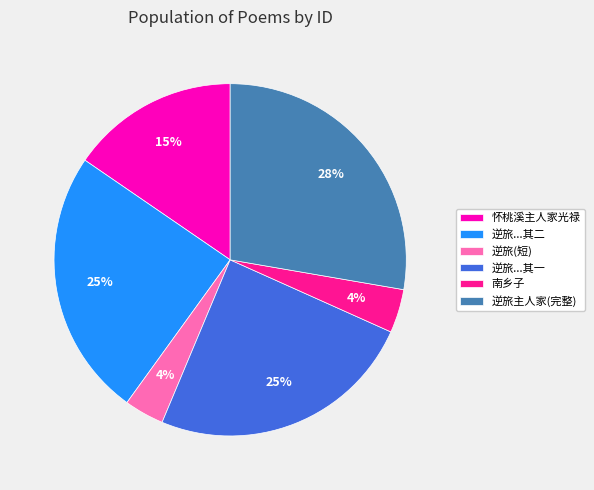

Is the sum of 逆旅...其一 and 逆旅...其二 greater than half?

No